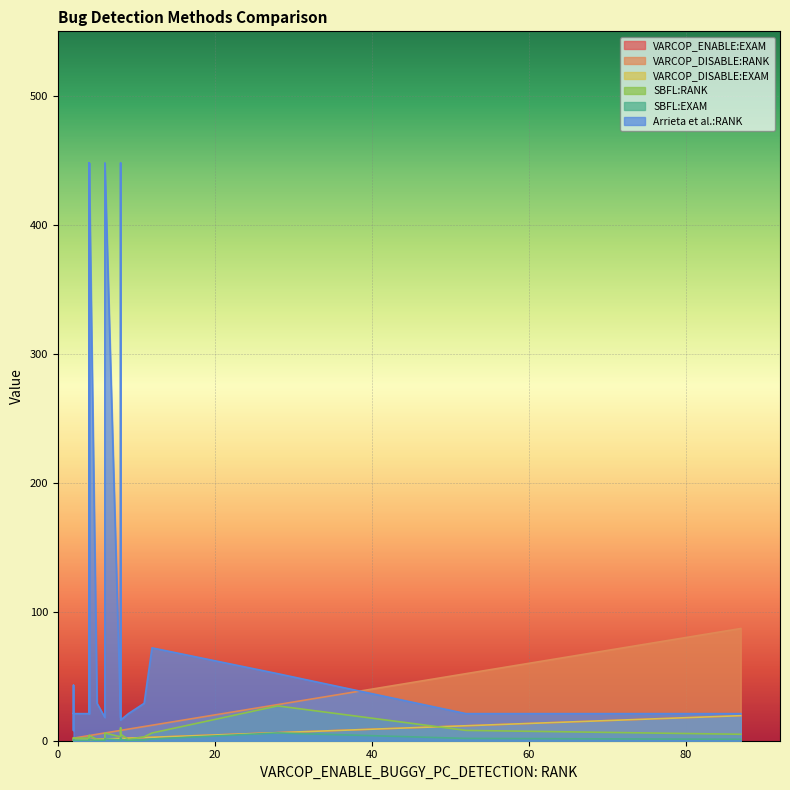

How many series are shown in this chart?

6